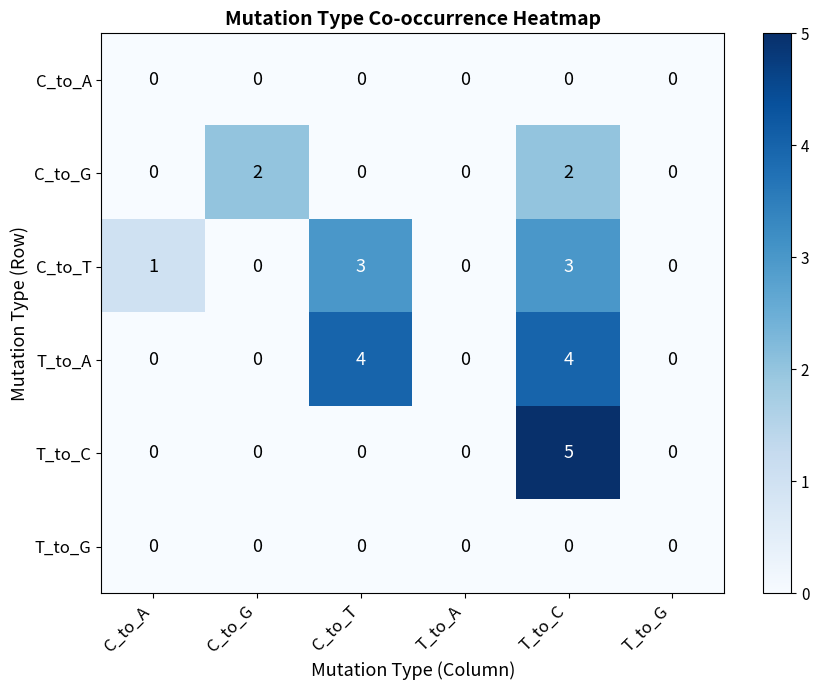

Which series has the largest total across all categories?

T_to_A